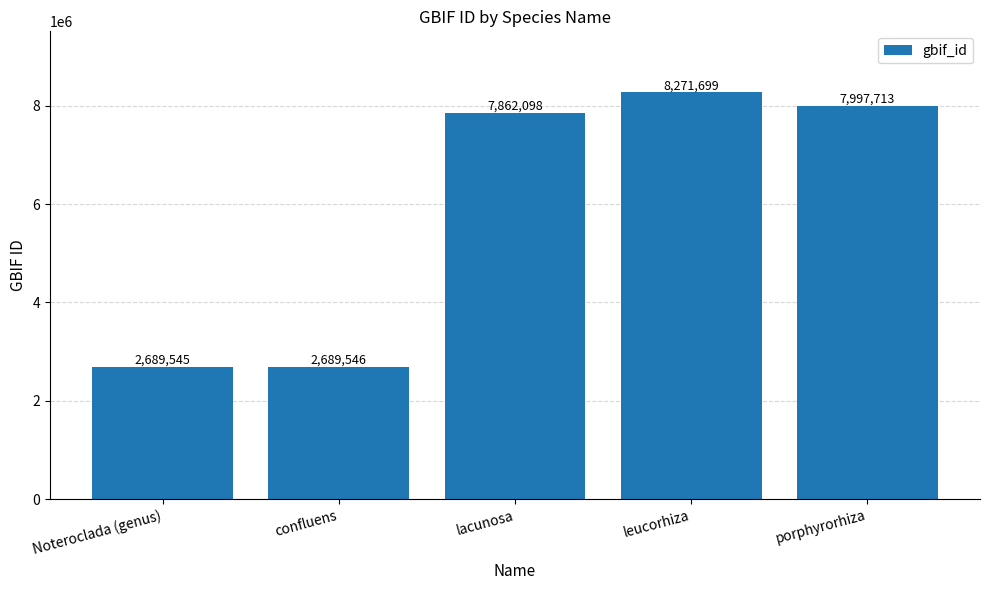

What is the sum of all values?

29510601